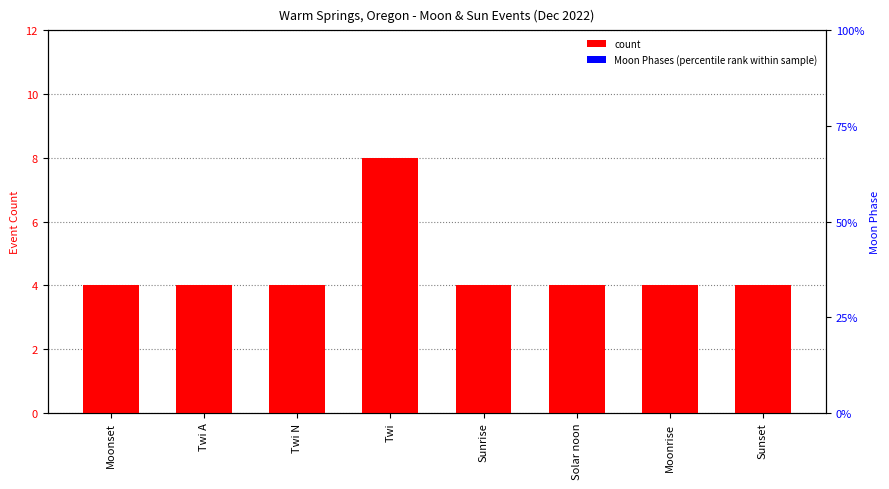

List the series in order of their overall mean, highest first.

count, Moon Phases (percentile rank)